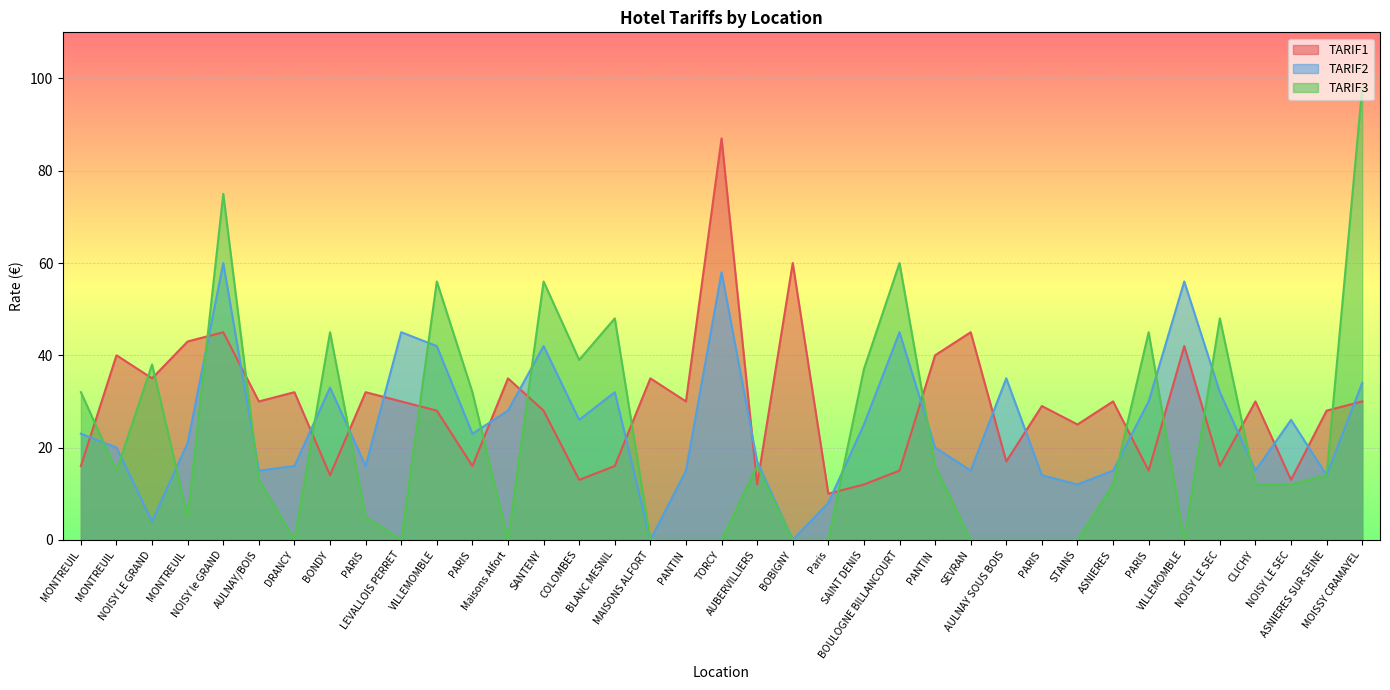

Which series changed the most between MONTREUIL and PARIS?

TARIF3